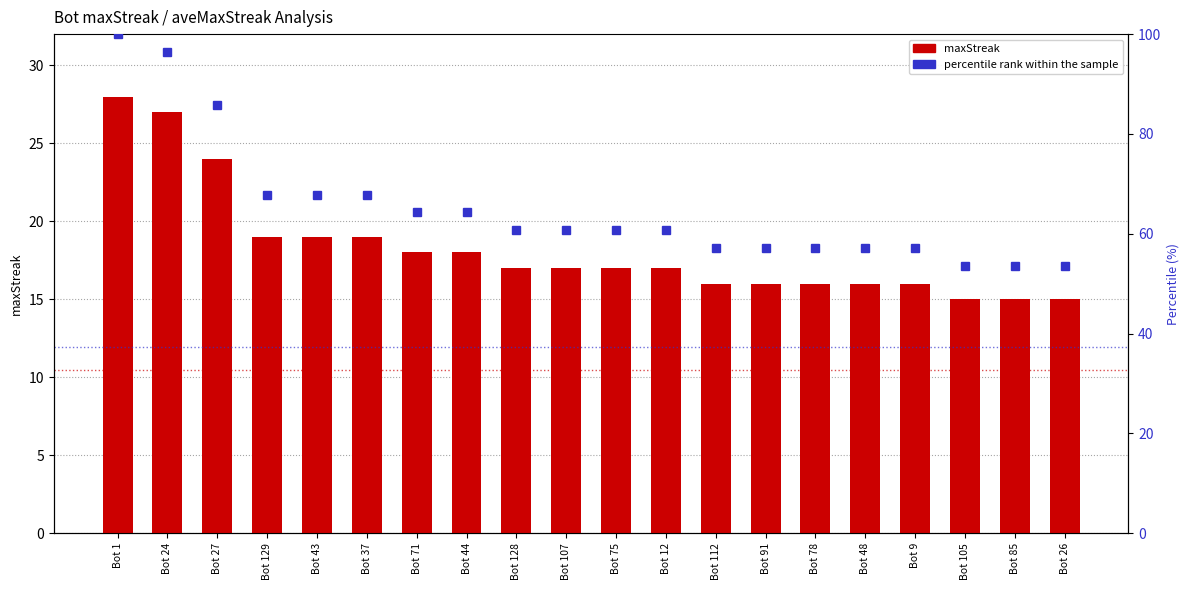

What is the maximum value shown in the chart?

100.0